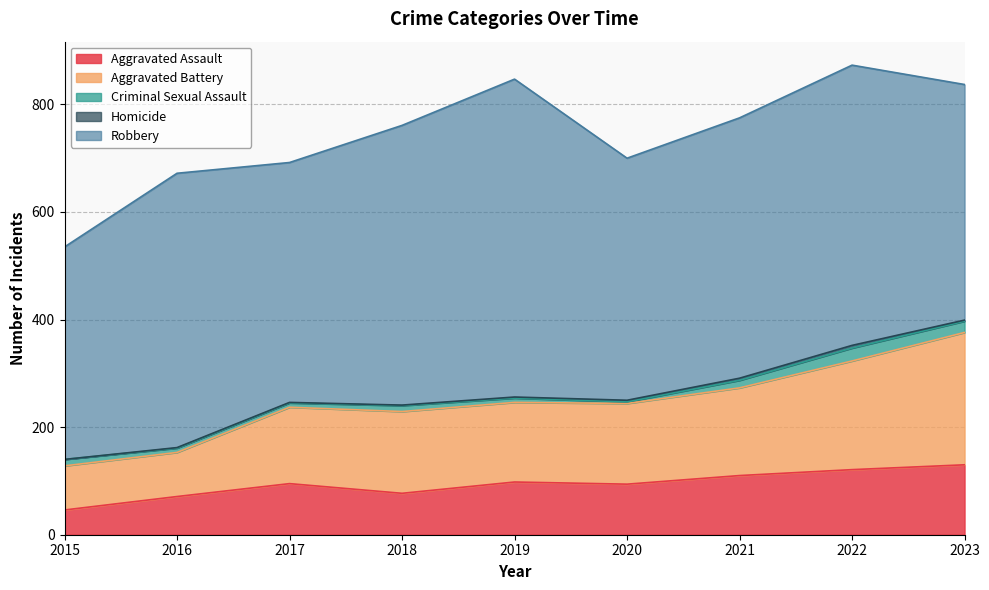

Rank the categories by Robbery value from highest to lowest.

2019, 2022, 2018, 2016, 2021, 2020, 2017, 2023, 2015